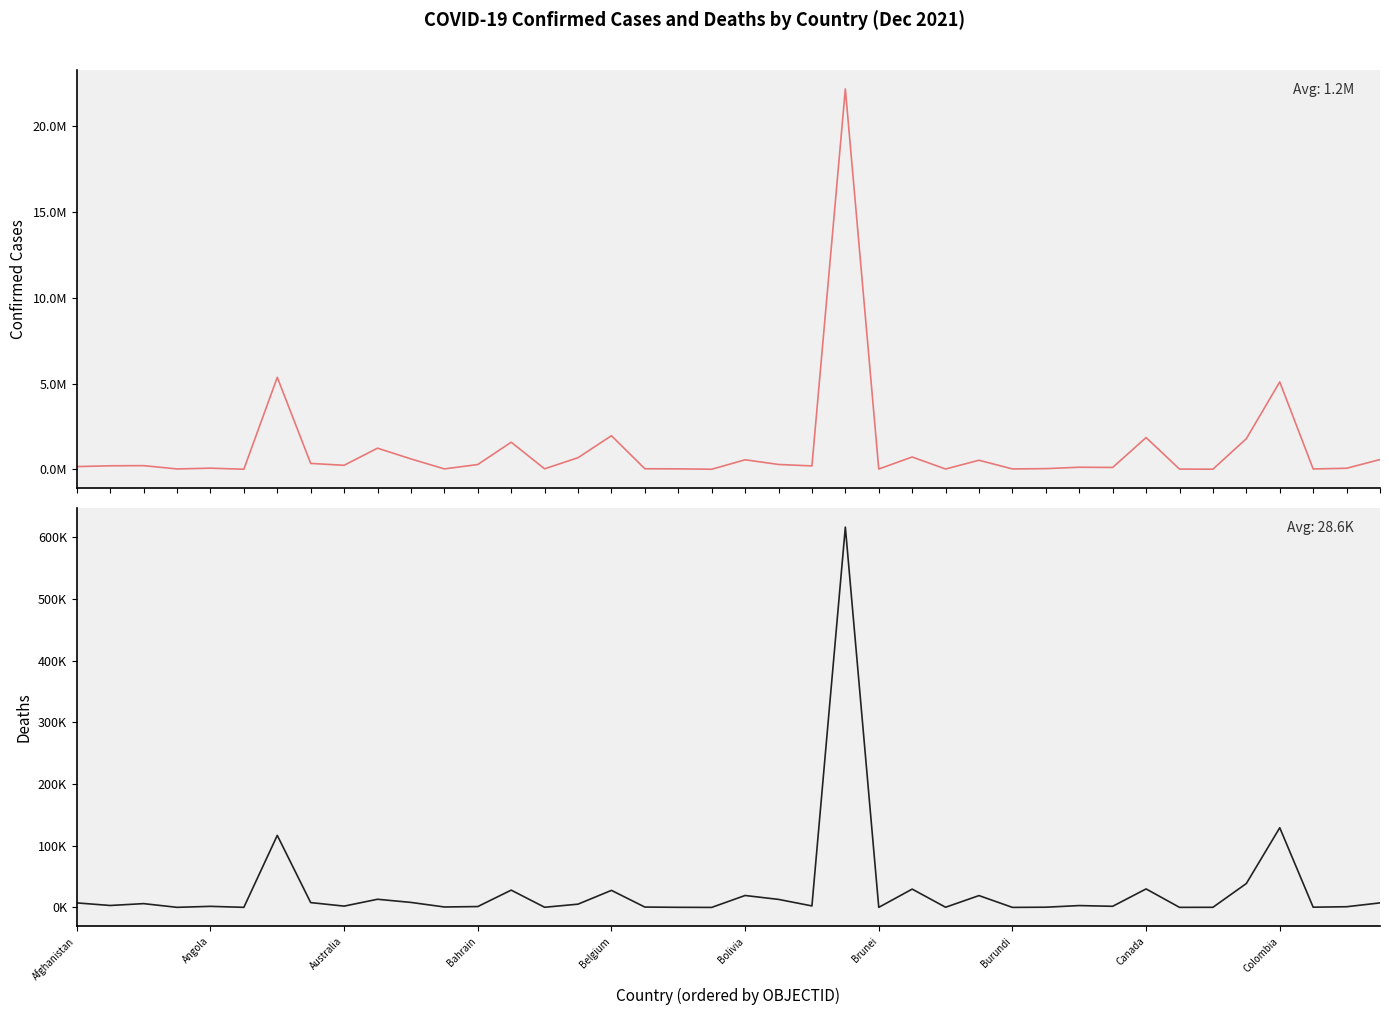

Which category has the lowest value across all series?

19